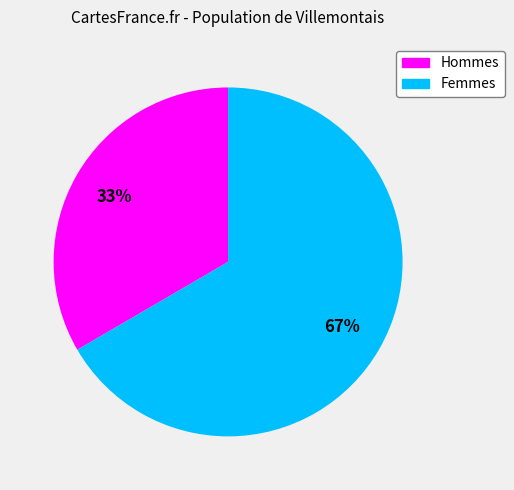

How many slices are in this pie chart?

2